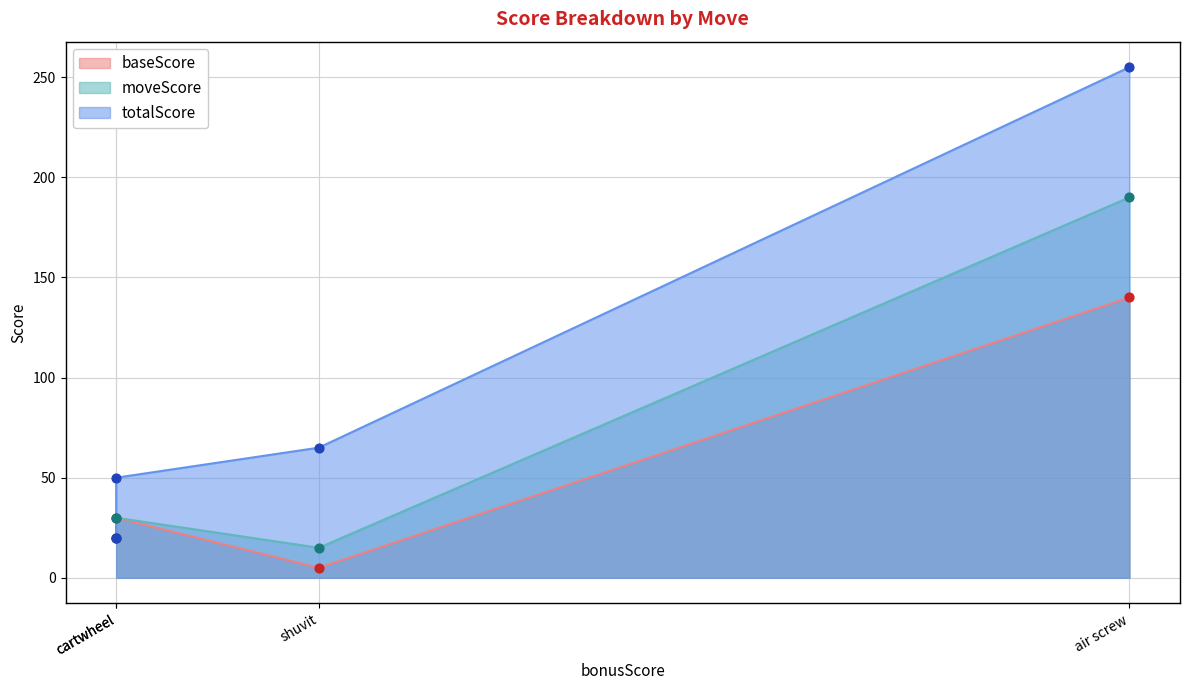

At how many categories does at least one series exceed 94?

1